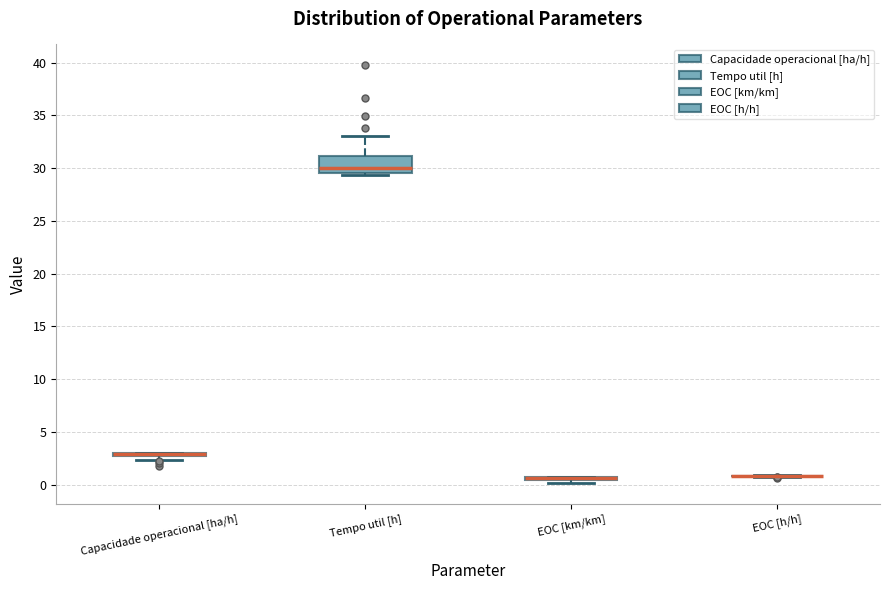

Comparing the boxes themselves (not the whiskers), which one is the tallest?

Tempo util [h]